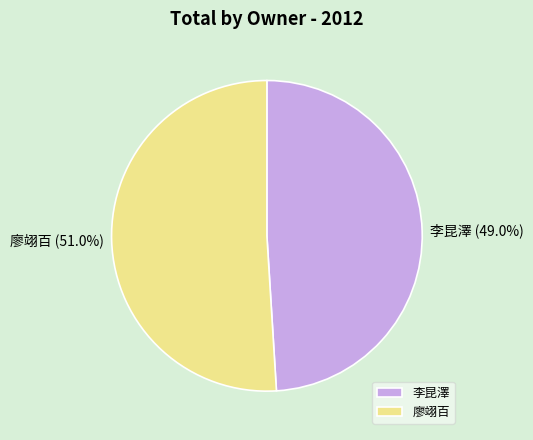

The 李昆澤 slice represents 56% of the pie. True or false?

False